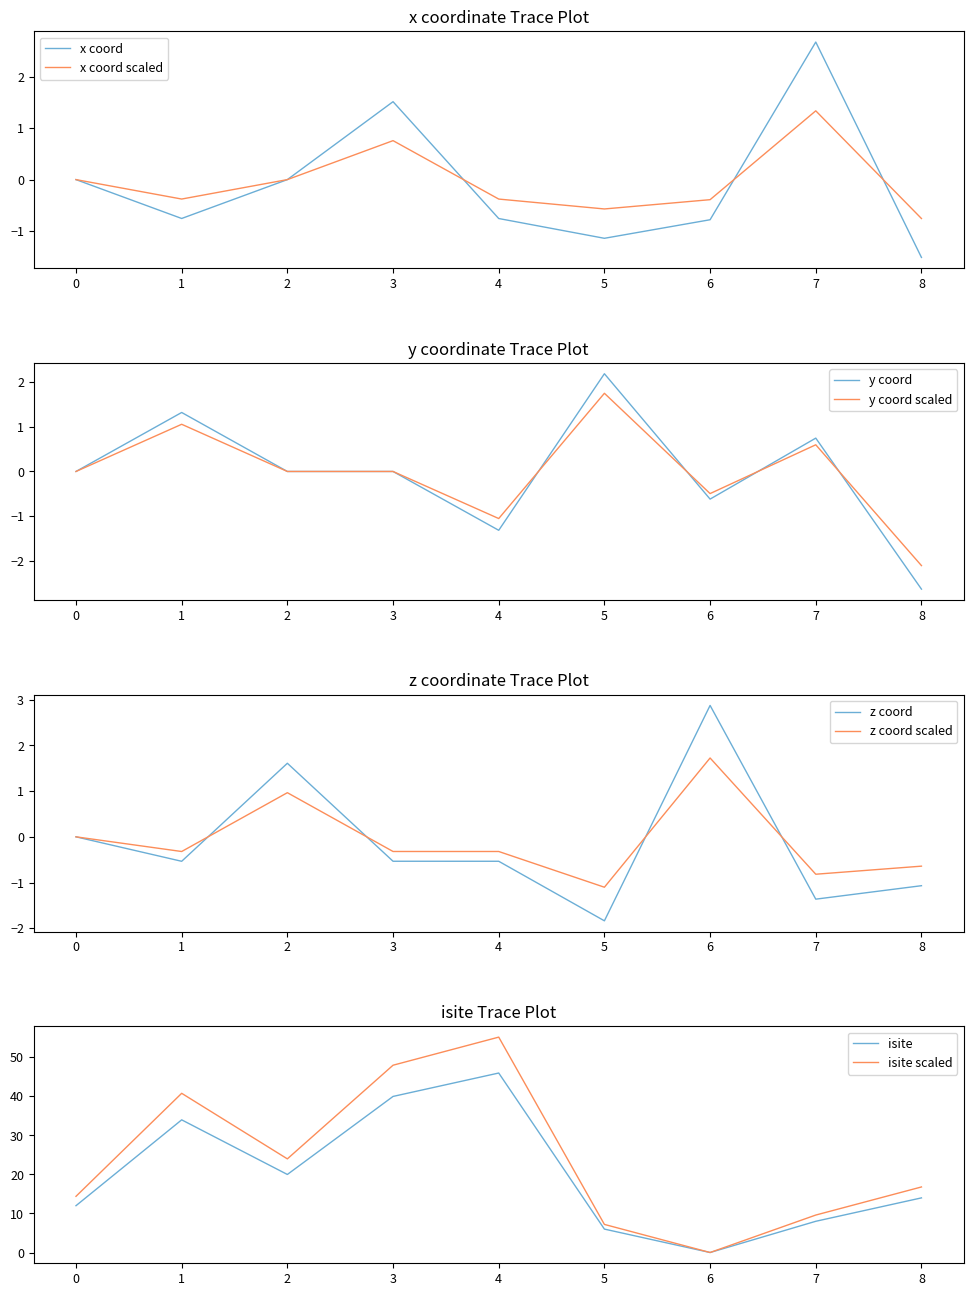

List the labels in order of y value, largest first.

5, 1, 7, 0, 2, 3, 6, 4, 8